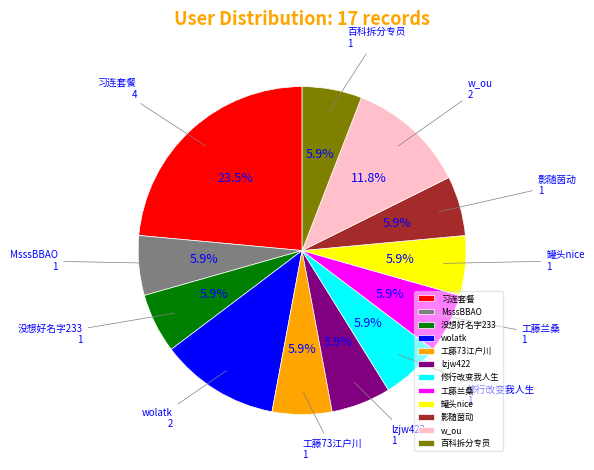

Is there any slice that represents more than half of the pie?

No